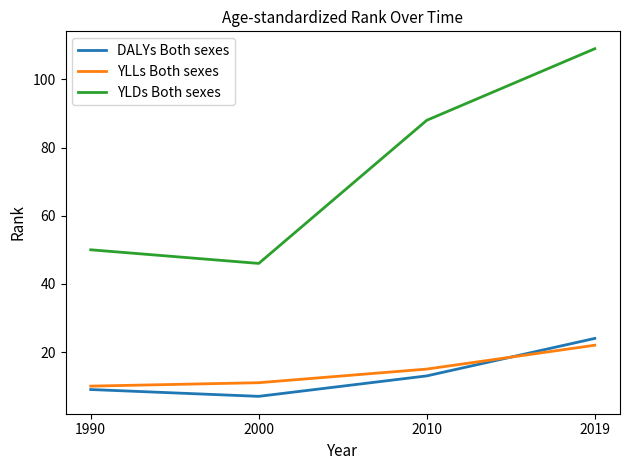

The value of DALYs Both sexes at 2010 is 7. True or false?

False